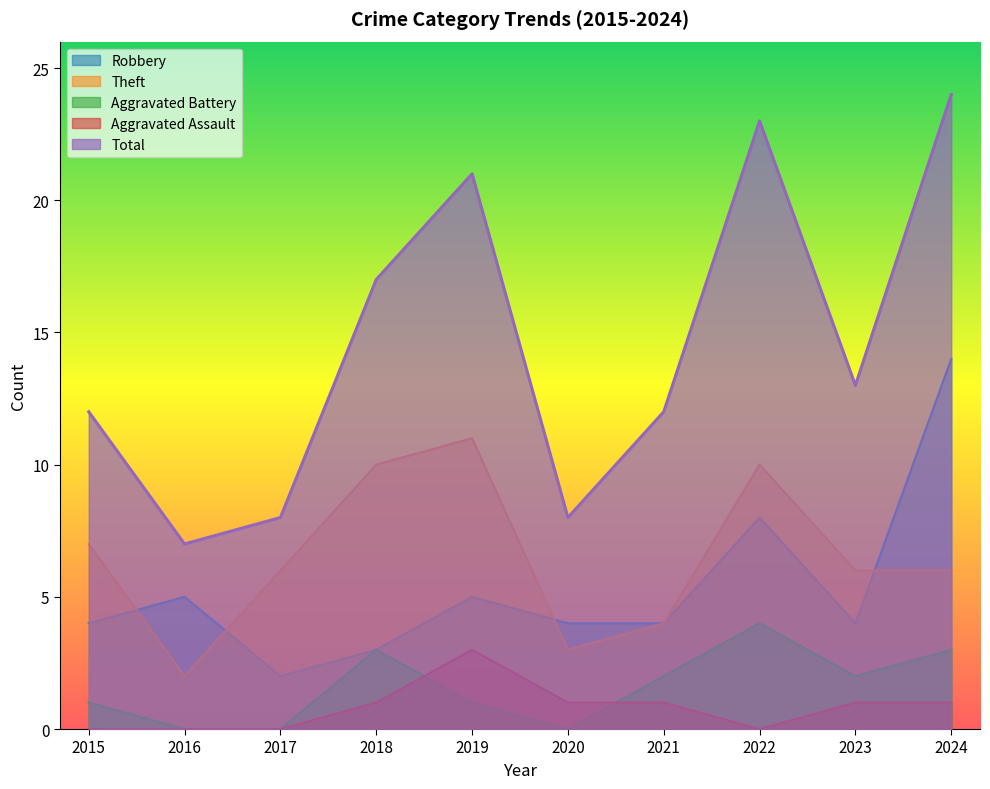

Is it true that Aggravated Battery equals 0 at 2017?

True